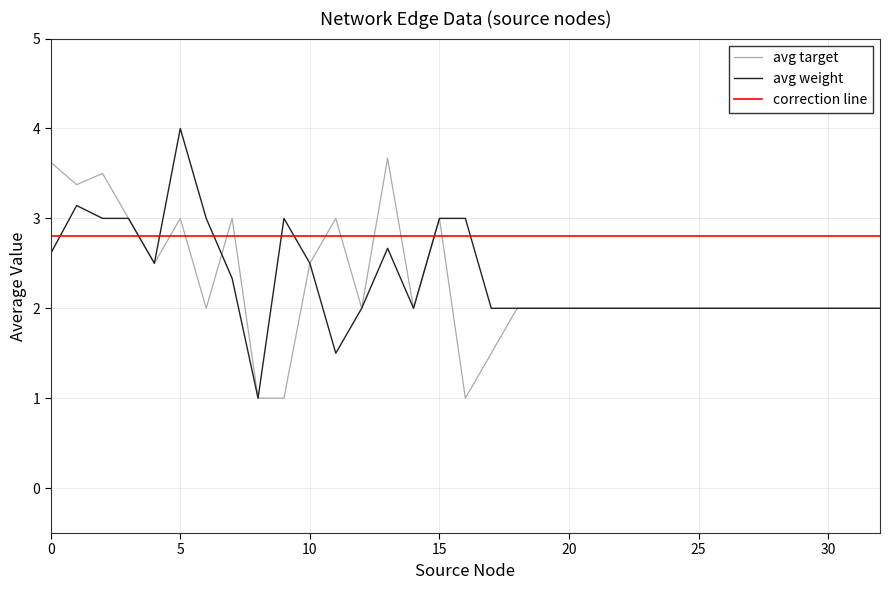

What is the maximum value for avg target?

3.7